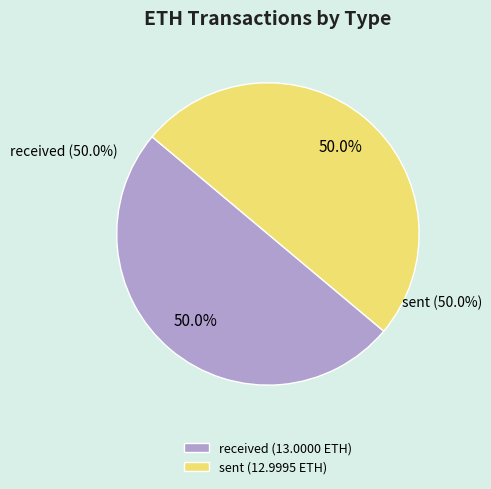

To the nearest percent, what percentage of the pie is received?

50%